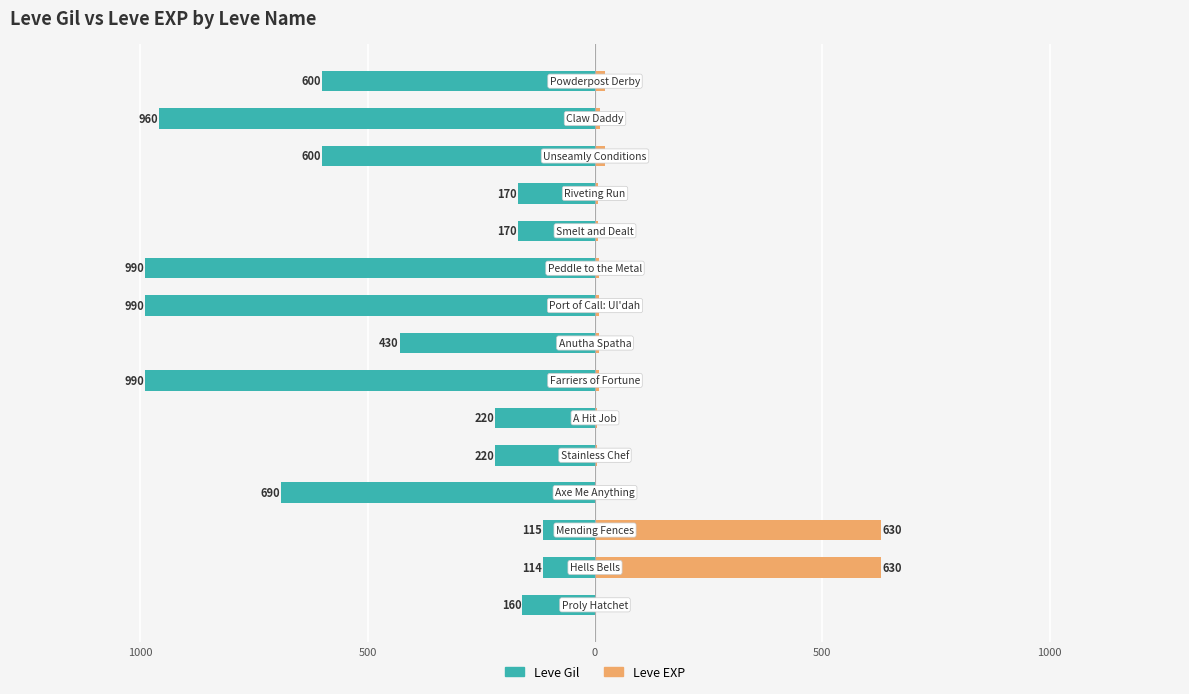

How many data points in Leve EXP are above 9?

5